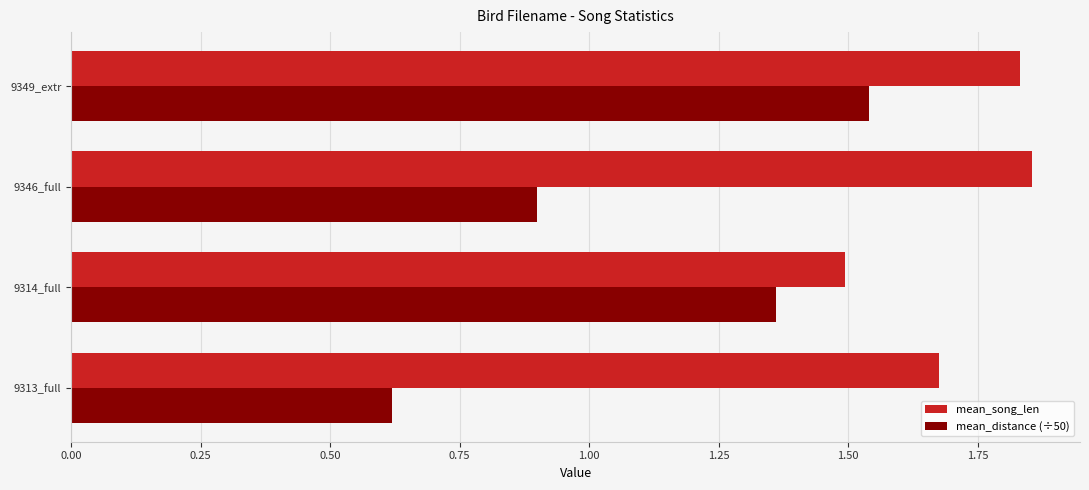

What is the difference between the maximum and minimum values in the mean_song_len series?

0.4